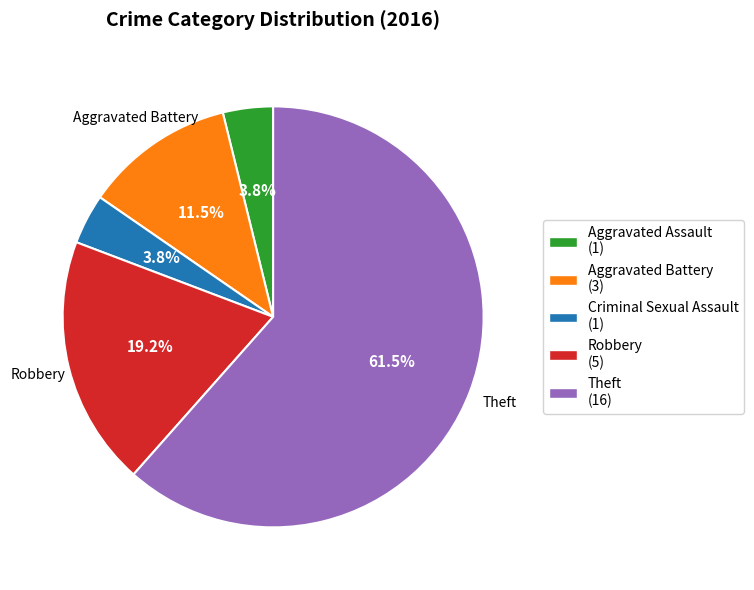

Is there a majority slice in this chart?

Yes